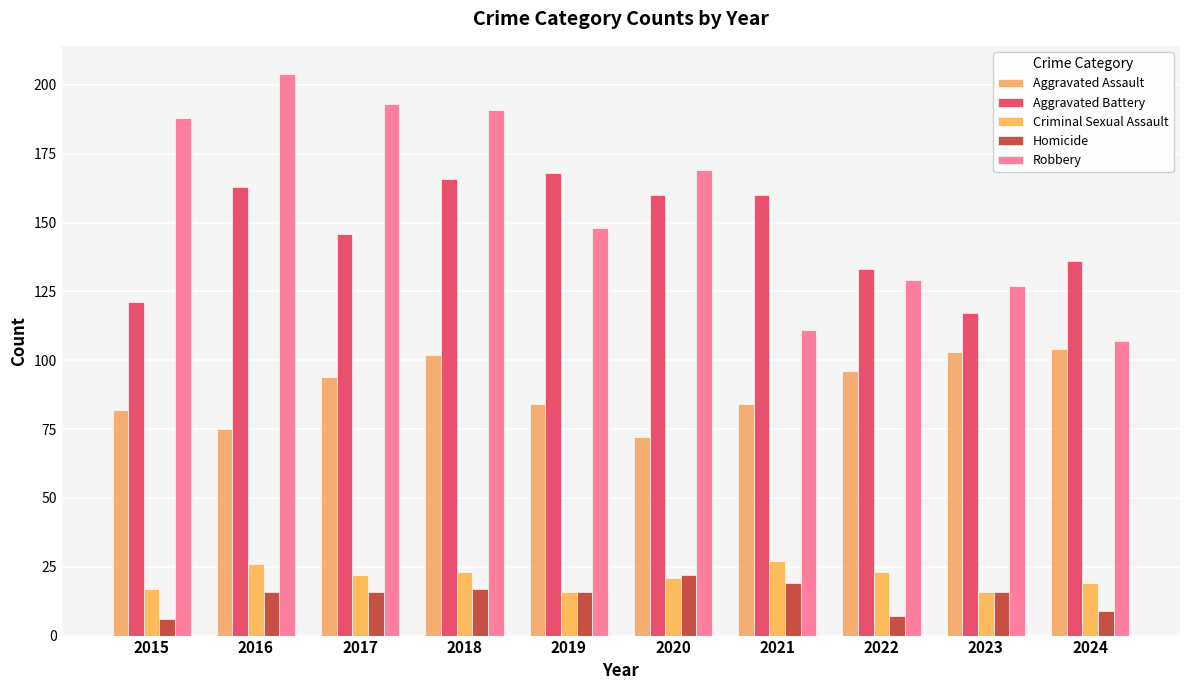

At 2021, list the series in order from largest to smallest.

Aggravated Battery, Robbery, Aggravated Assault, Criminal Sexual Assault, Homicide